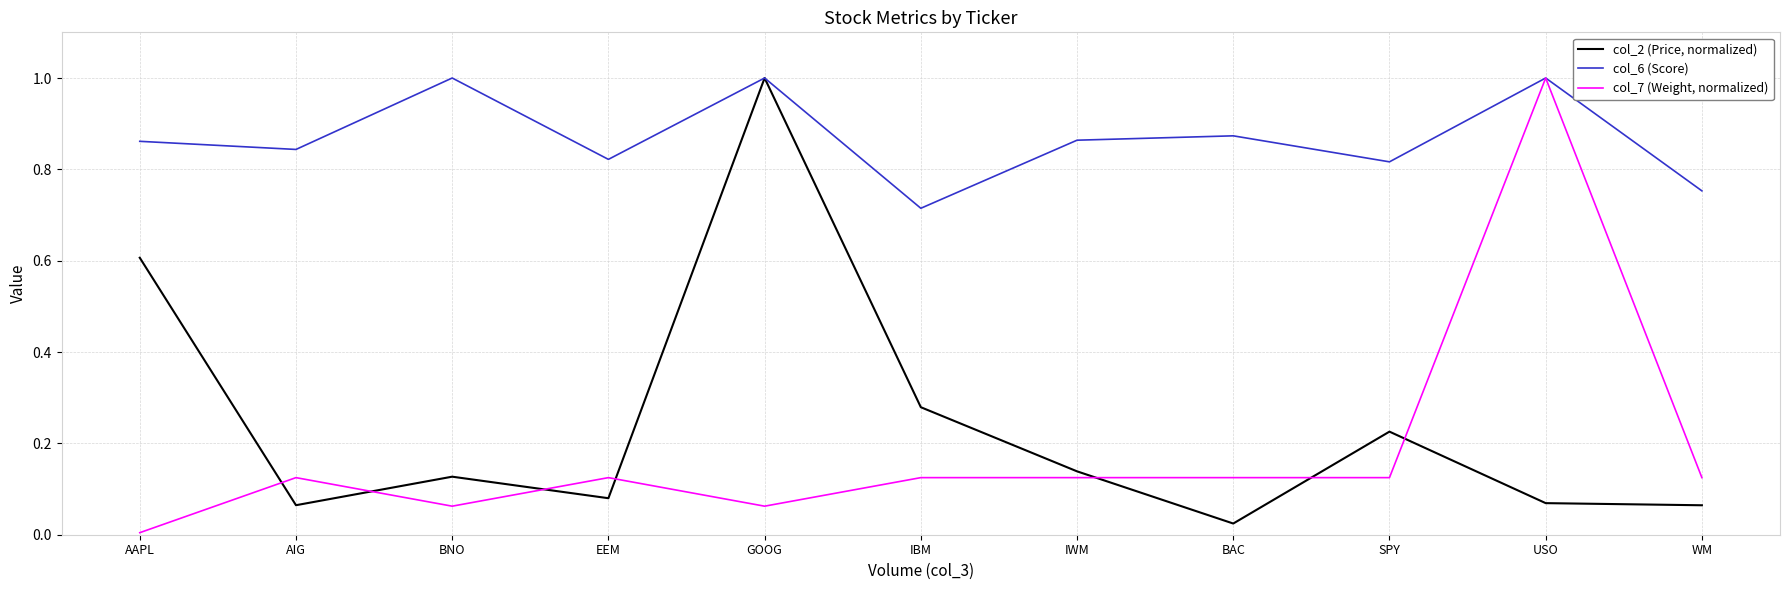

At which label is col_2 (Price, normalized) closest to 0?

BAC